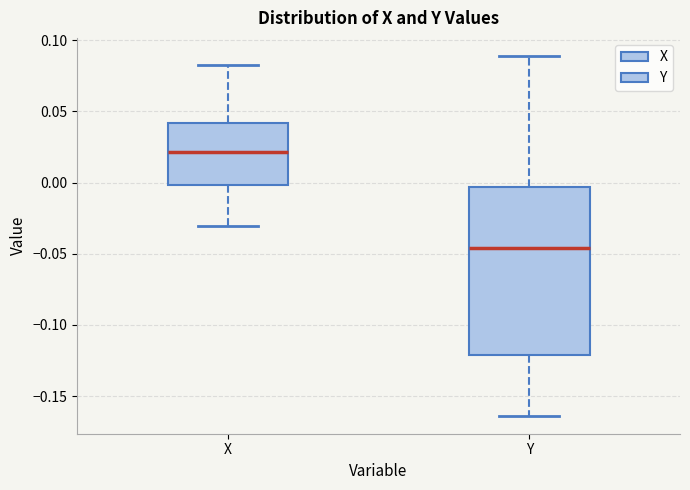

Comparing the boxes themselves (not the whiskers), which one is the tallest?

Y